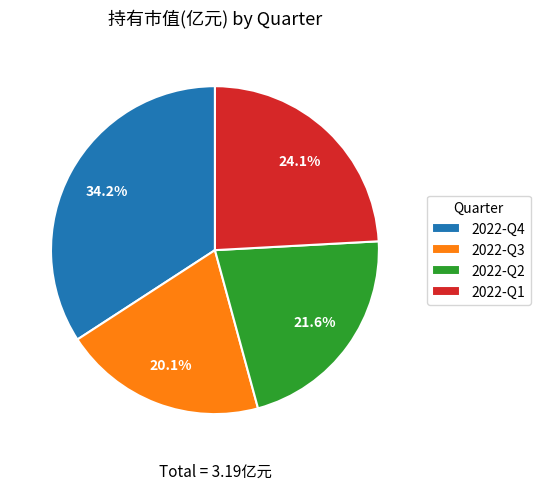

How many segments does this pie chart have?

4